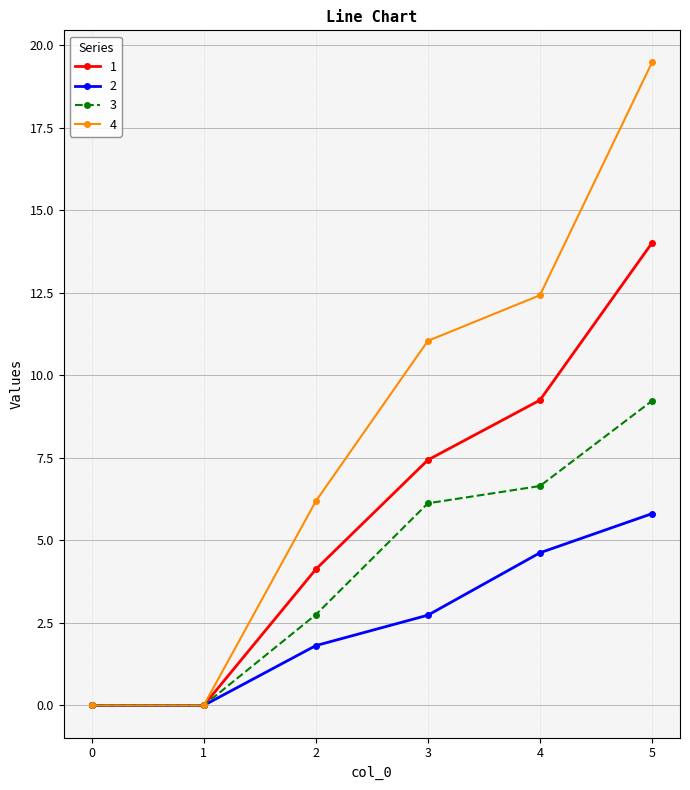

How many values in the 3 series exceed 6?

3